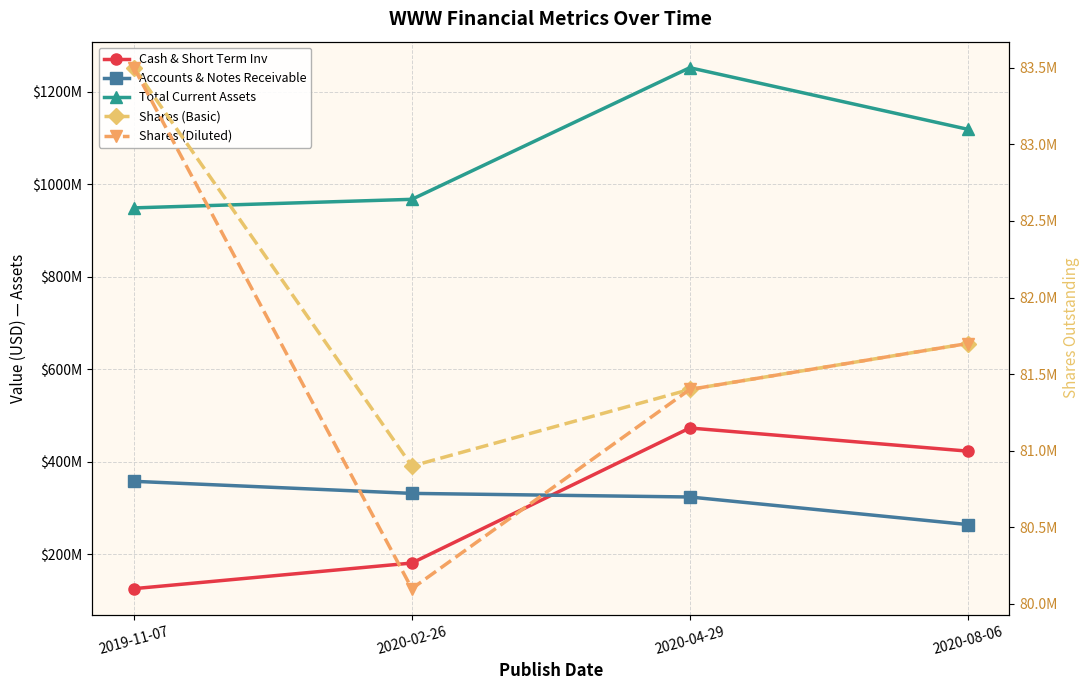

At which category is the sum across all series the highest?

2020-04-29